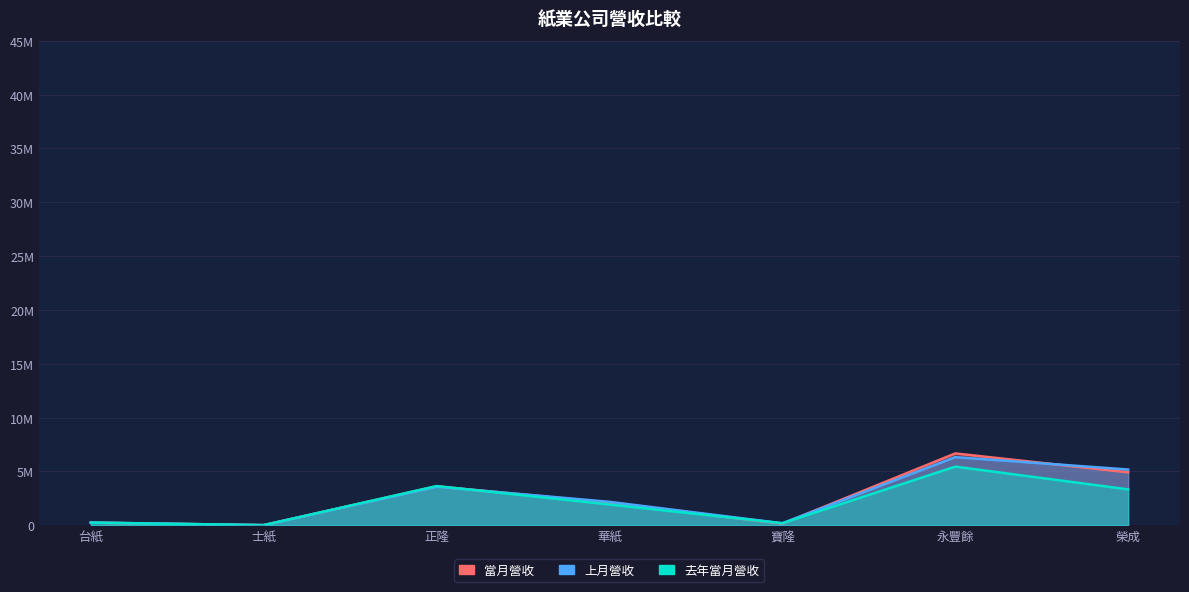

True or false: 上月營收 has more than 1 points higher than both neighbors.

True